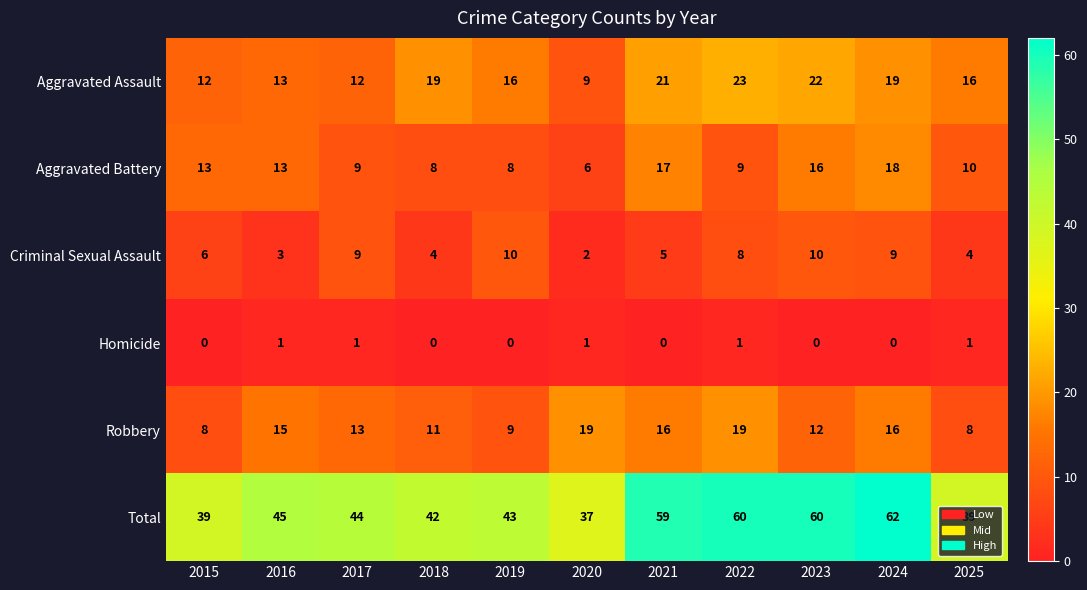

At 2021, list the series in order from largest to smallest.

Total, Aggravated Assault, Aggravated Battery, Robbery, Criminal Sexual Assault, Homicide